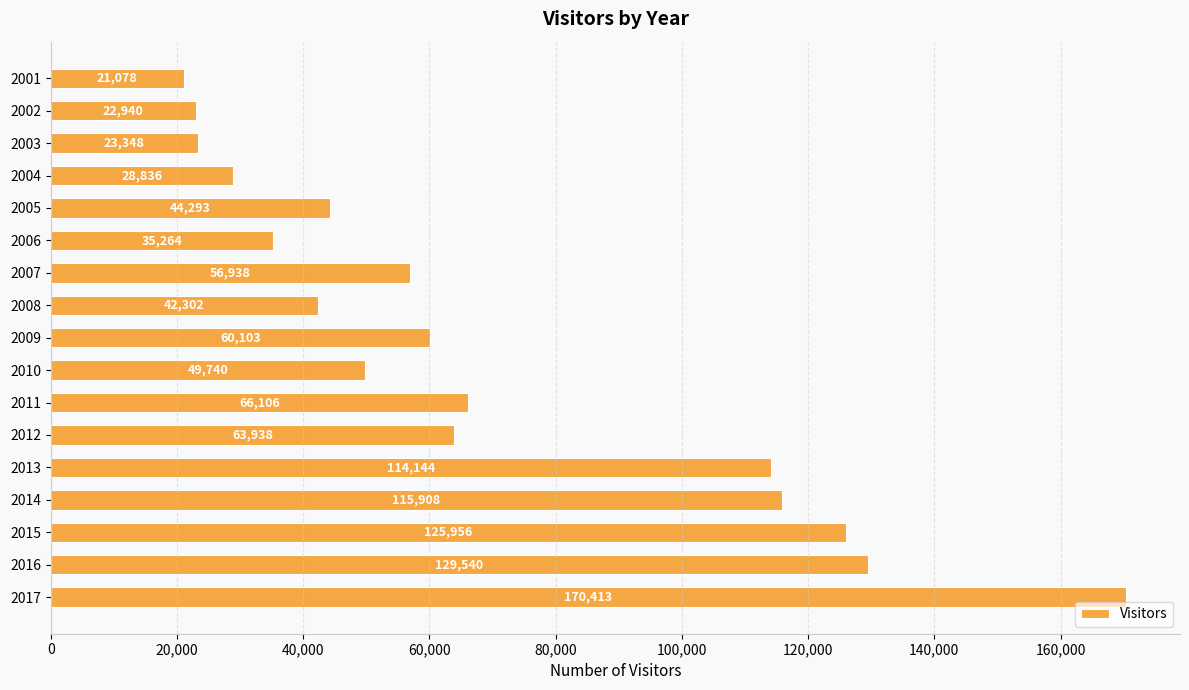

Where is the data nearest to the value 95745?

2013